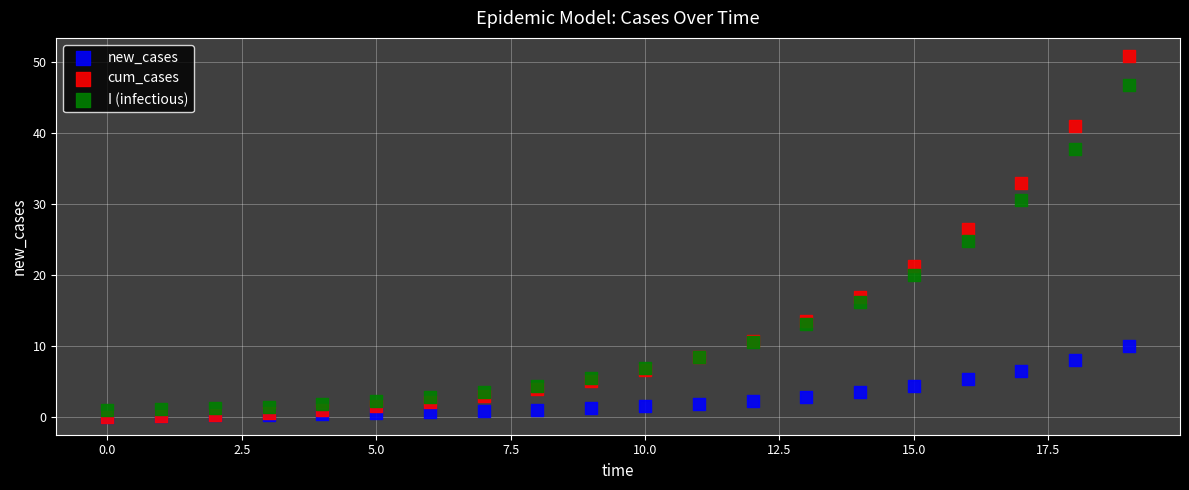

Which series reaches the maximum Y coordinate?

cum_cases